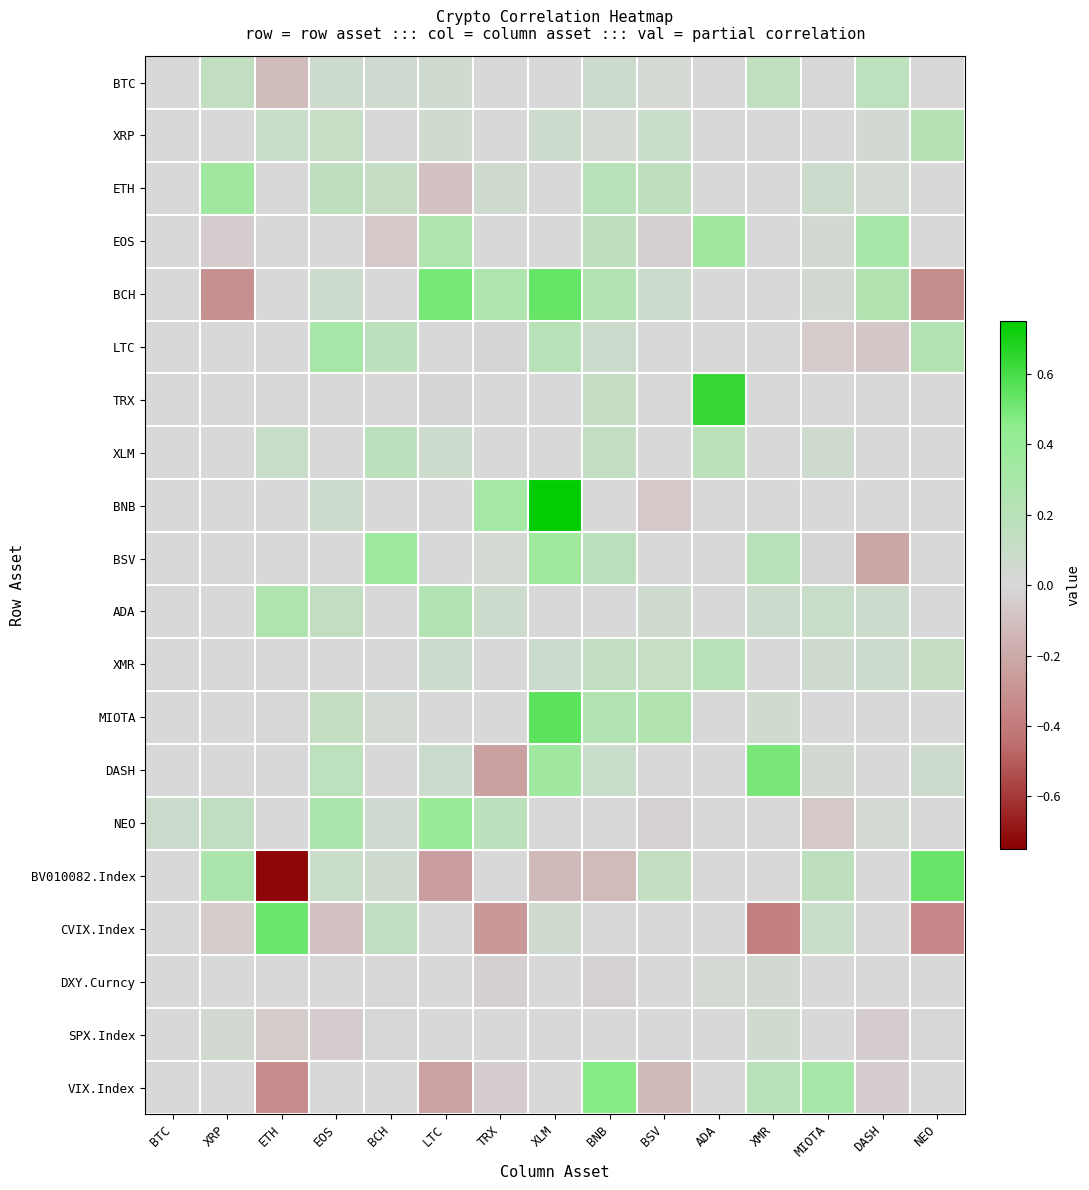

Between ETH and BNB, which is larger?

BNB